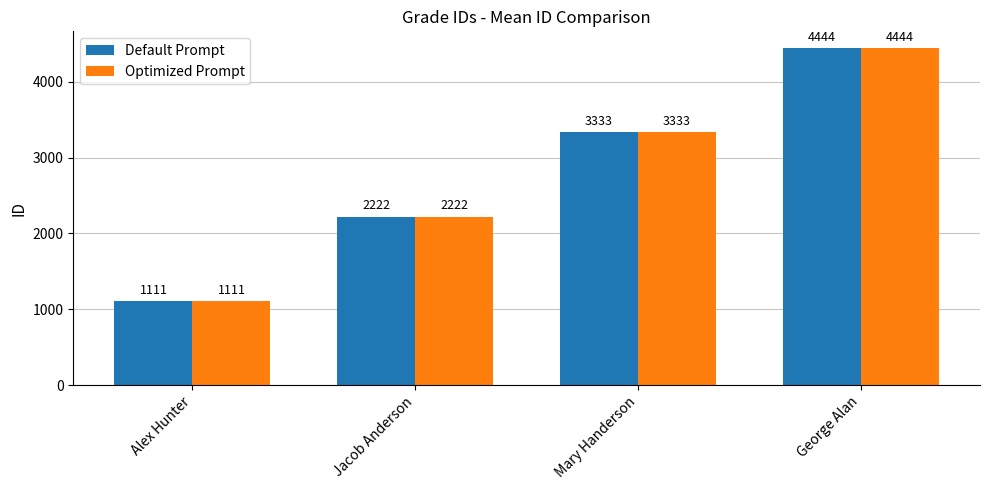

What is the difference between the maximum and minimum values in the Default Prompt series?

3333